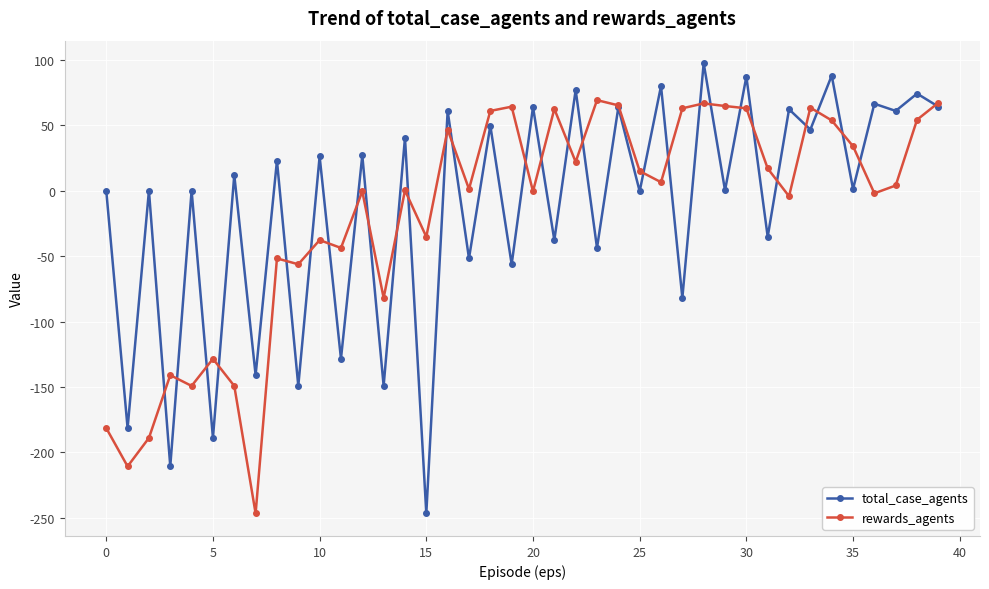

Which series has the largest range (max minus min)?

total_case_agents